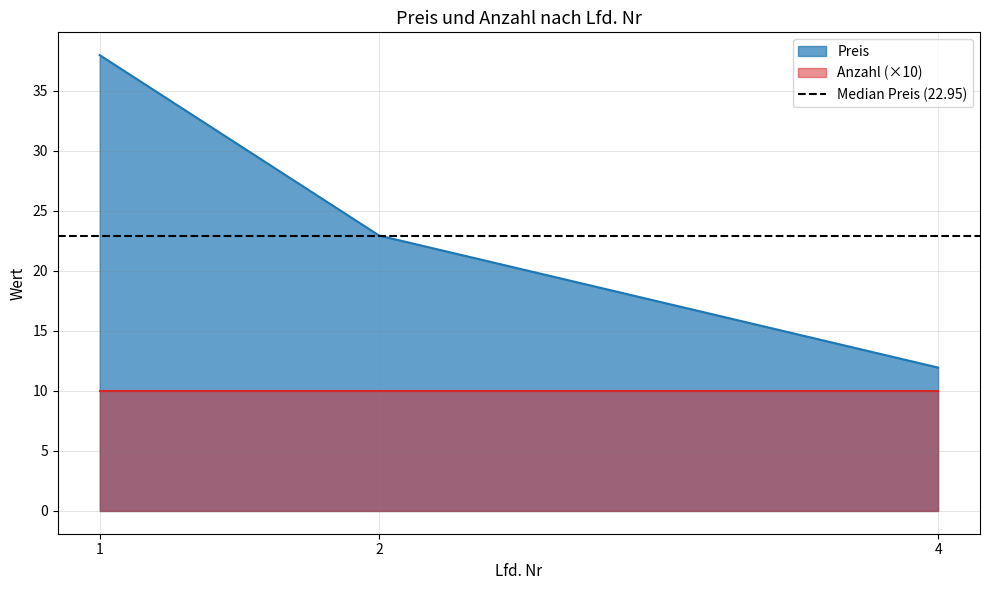

Reading left to right, list all the values displayed in this chart.

38.0	22.9	11.9